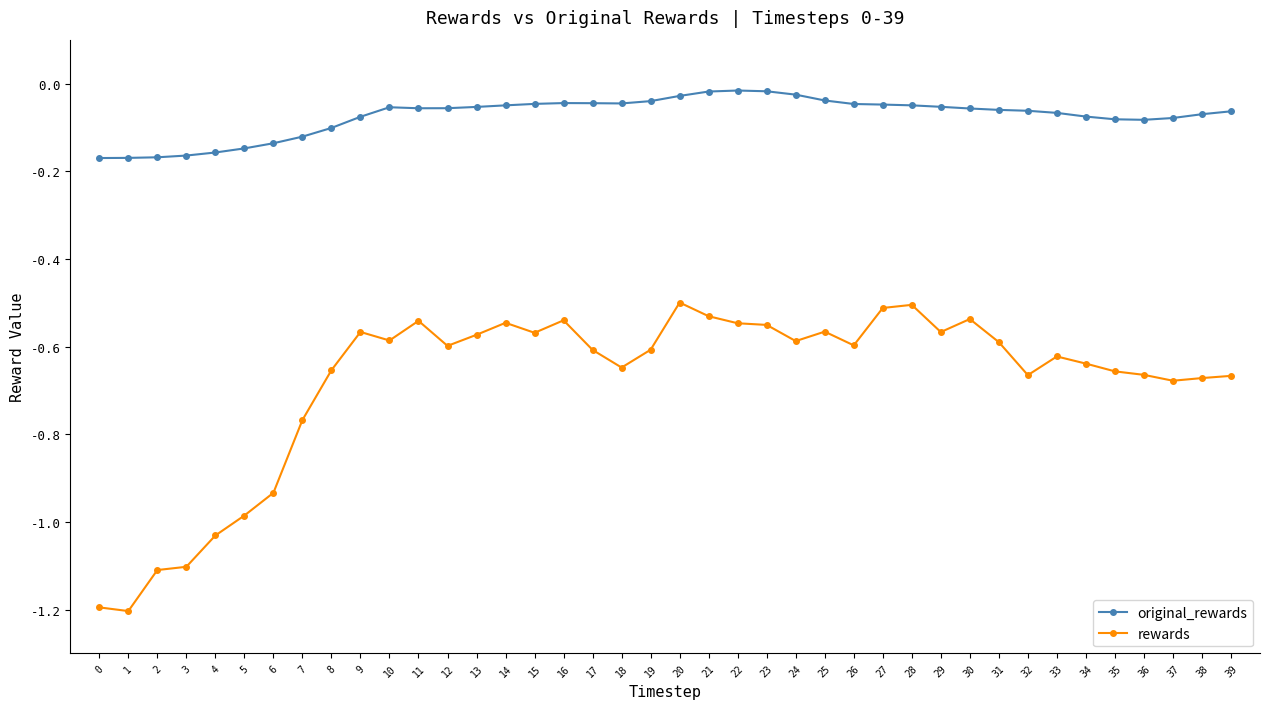

The rewards series shows -0.5 at 20. True or false?

True